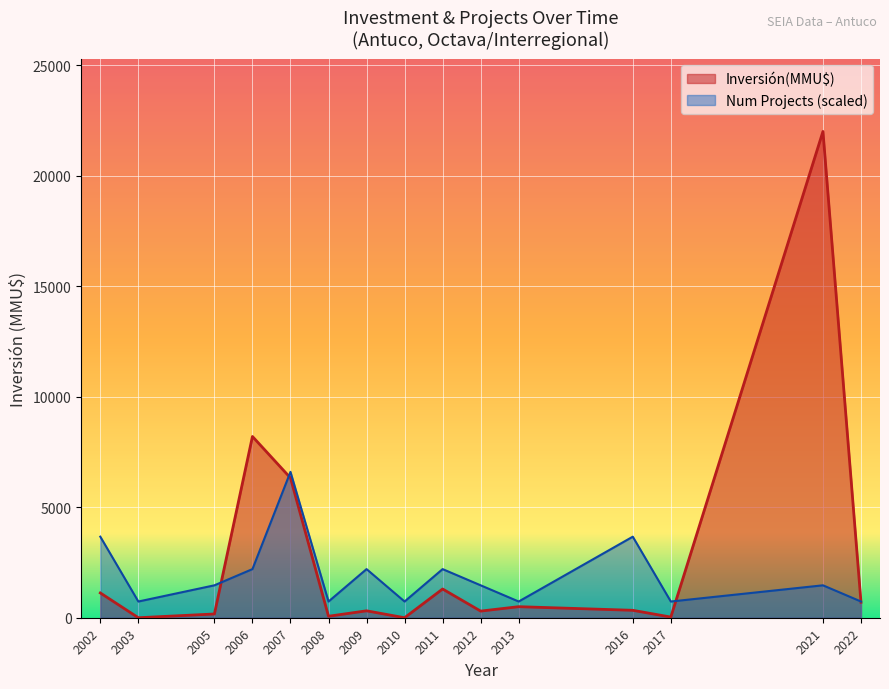

Is it true that Num Projects equals 2 at 31?

False